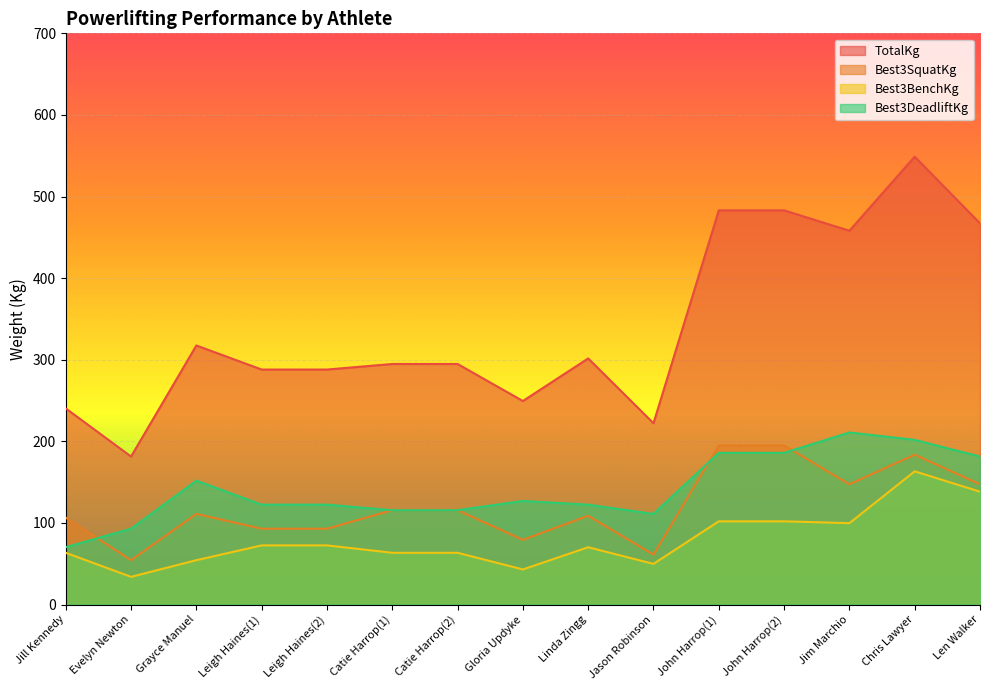

What is the value of the Best3DeadliftKg point at the 7th from the left?

115.7